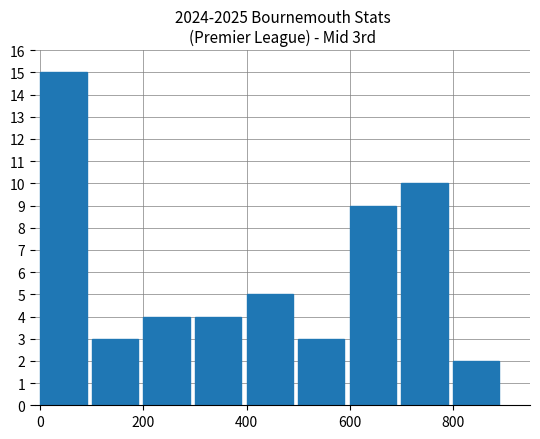

What is the average value?

6